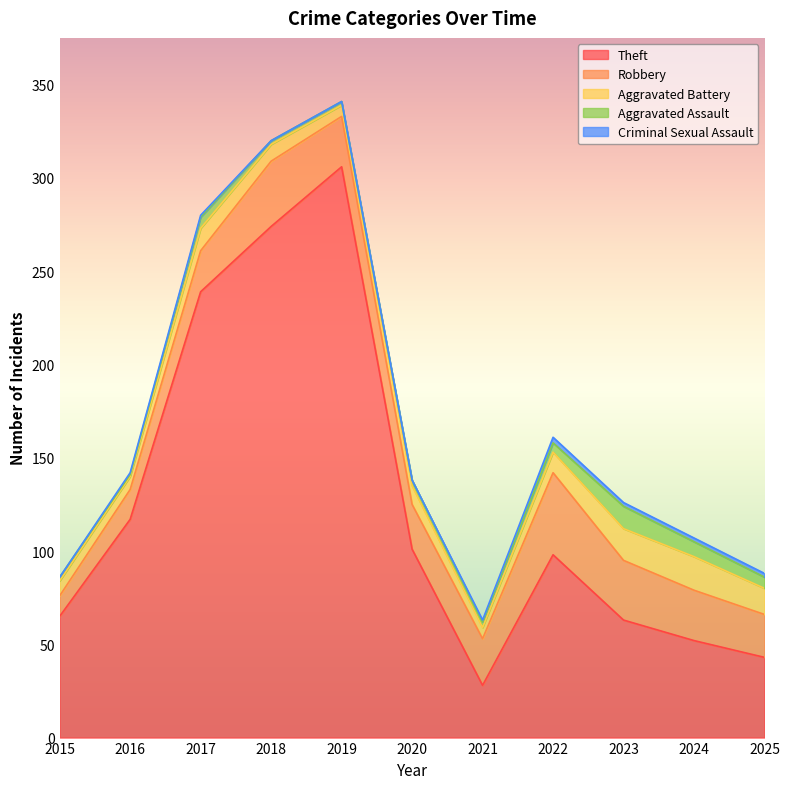

Reading left to right, transcribe all the data shown in this chart.

Theft: 2015=65	2016=117	2017=239	2018=274	2019=306	2020=101	2021=28	2022=98	2023=63	2024=52	2025=43
Robbery: 2015=11	2016=16	2017=22	2018=35	2019=27	2020=24	2021=25	2022=44	2023=32	2024=27	2025=23
Aggravated Battery: 2015=8	2016=7	2017=12	2018=9	2019=6	2020=10	2021=6	2022=11	2023=17	2024=18	2025=14
Aggravated Assault: 2015=2	2016=1	2017=6	2018=2	2019=2	2020=3	2021=3	2022=5	2023=12	2024=8	2025=6
Criminal Sexual Assault: 2015=0	2016=1	2017=1	2018=0	2019=0	2020=0	2021=1	2022=3	2023=2	2024=2	2025=2